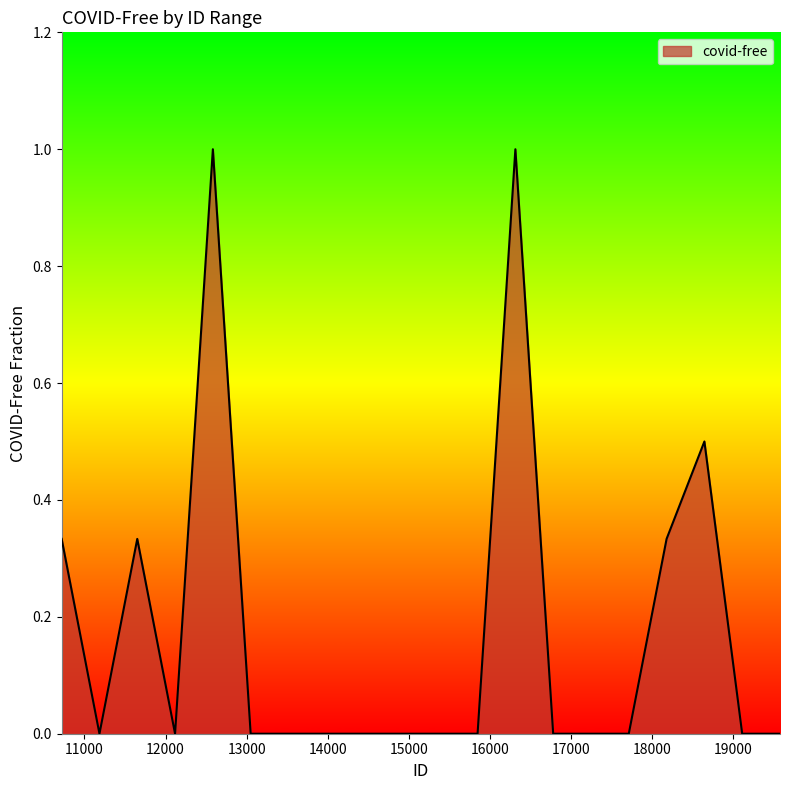

What is the difference between the maximum and minimum values?

1.0